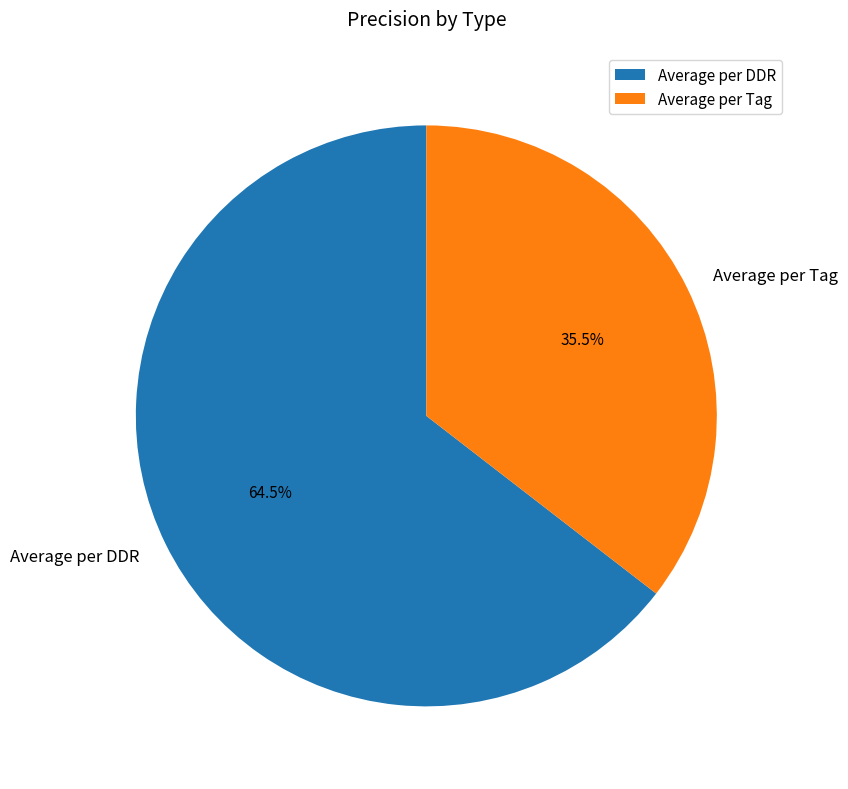

Does Average per Tag account for over 50% of the chart?

No